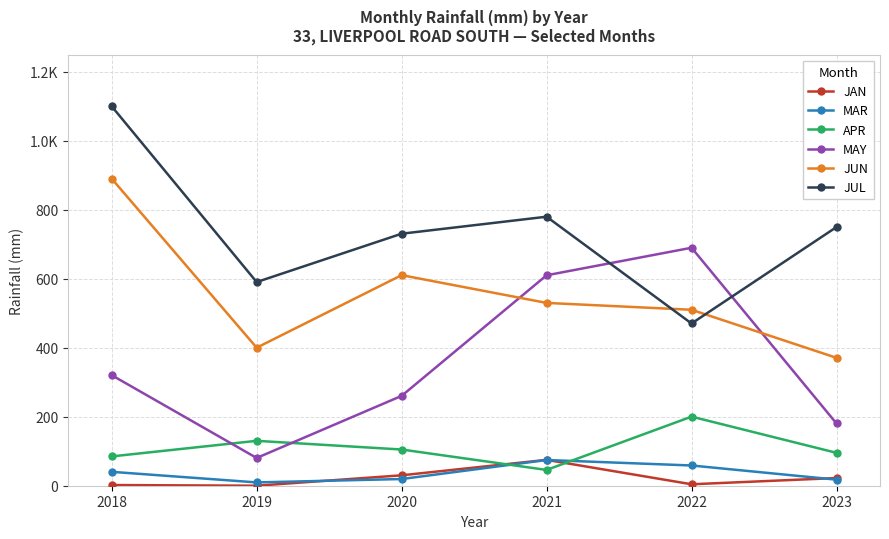

Is this an area chart (filled region under the line)?

No